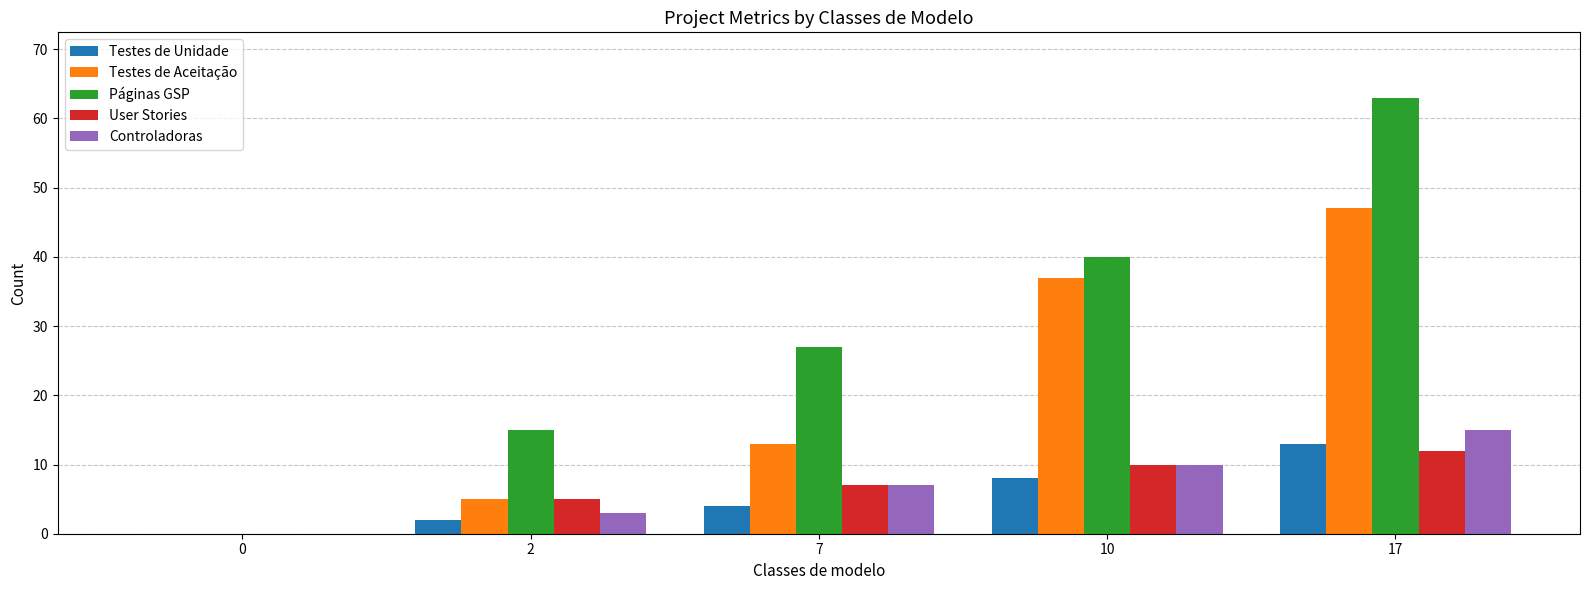

What is the sum of all Páginas GSP values?

145